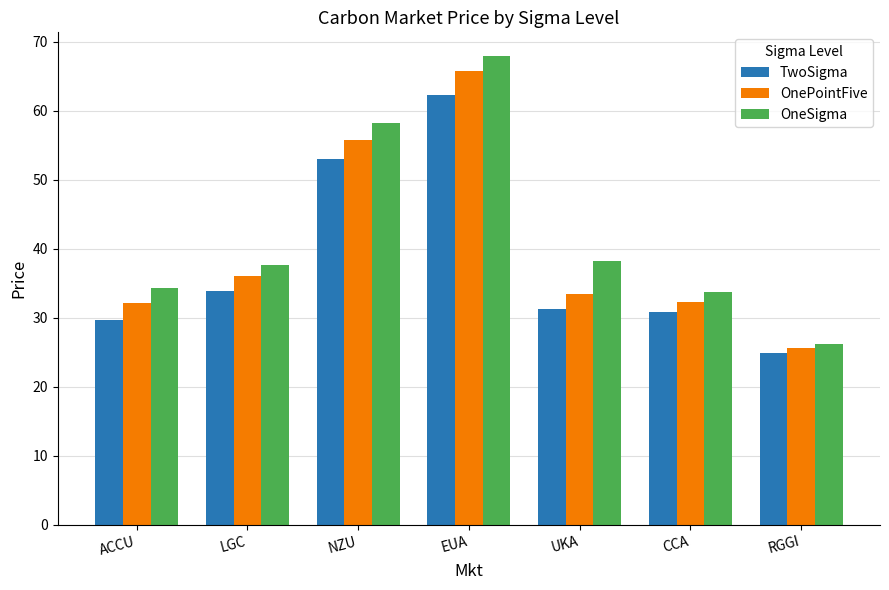

Is the value of OneSigma at ACCU greater than the value of OnePointFive at LGC?

No